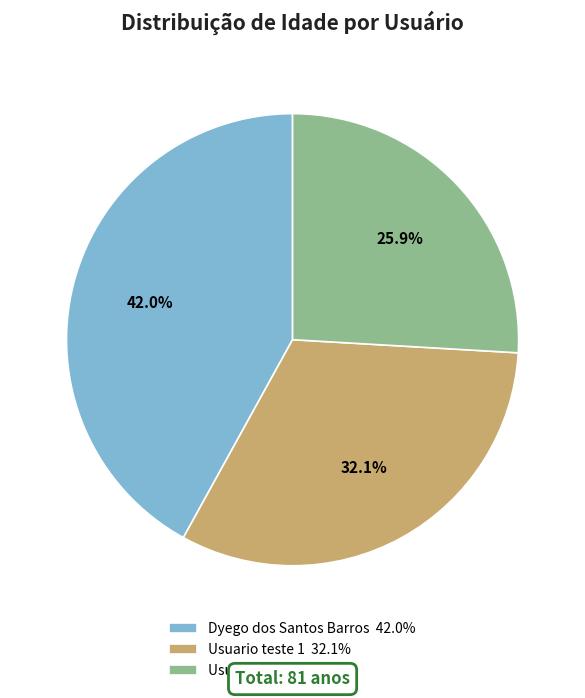

Which slice is the smallest?

Usuario teste 2